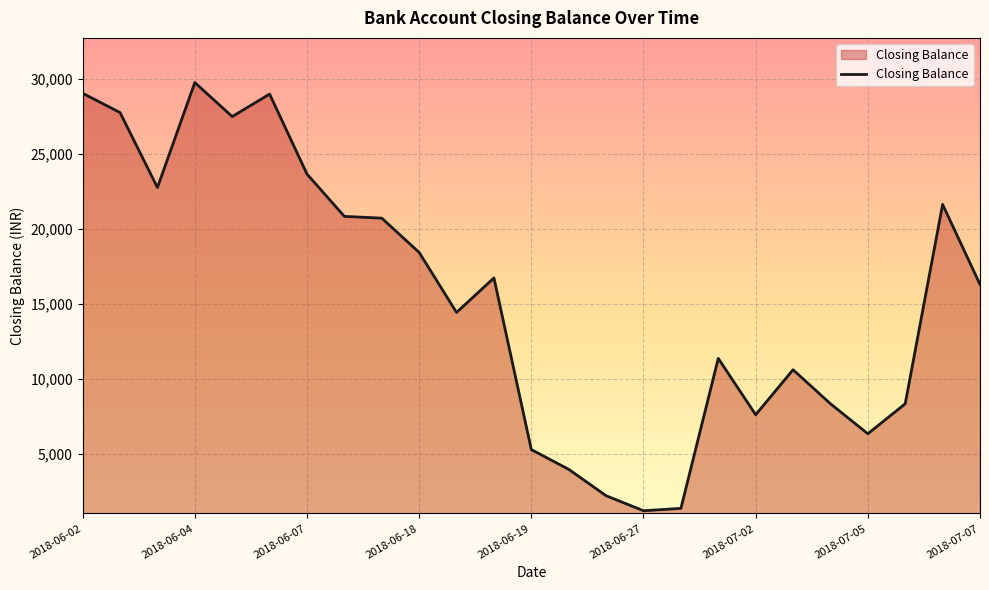

What is the minimum value shown in the chart?

1233.8